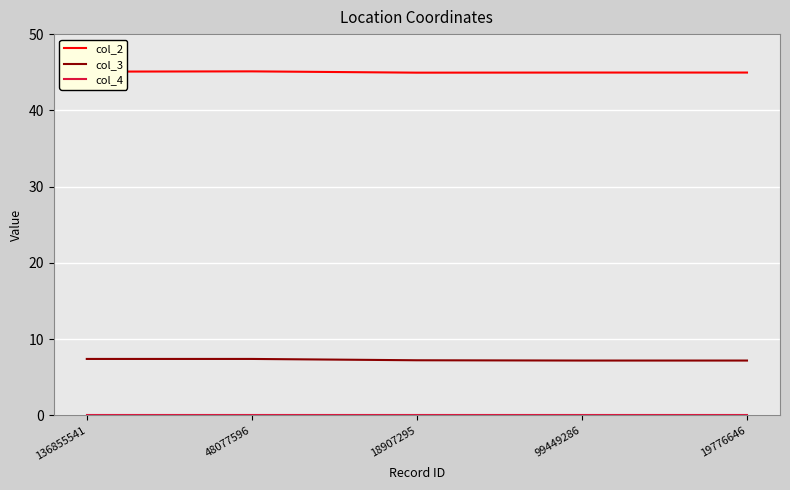

What is the sum of the col_2 values at 99449286 and 19776646?

89.9